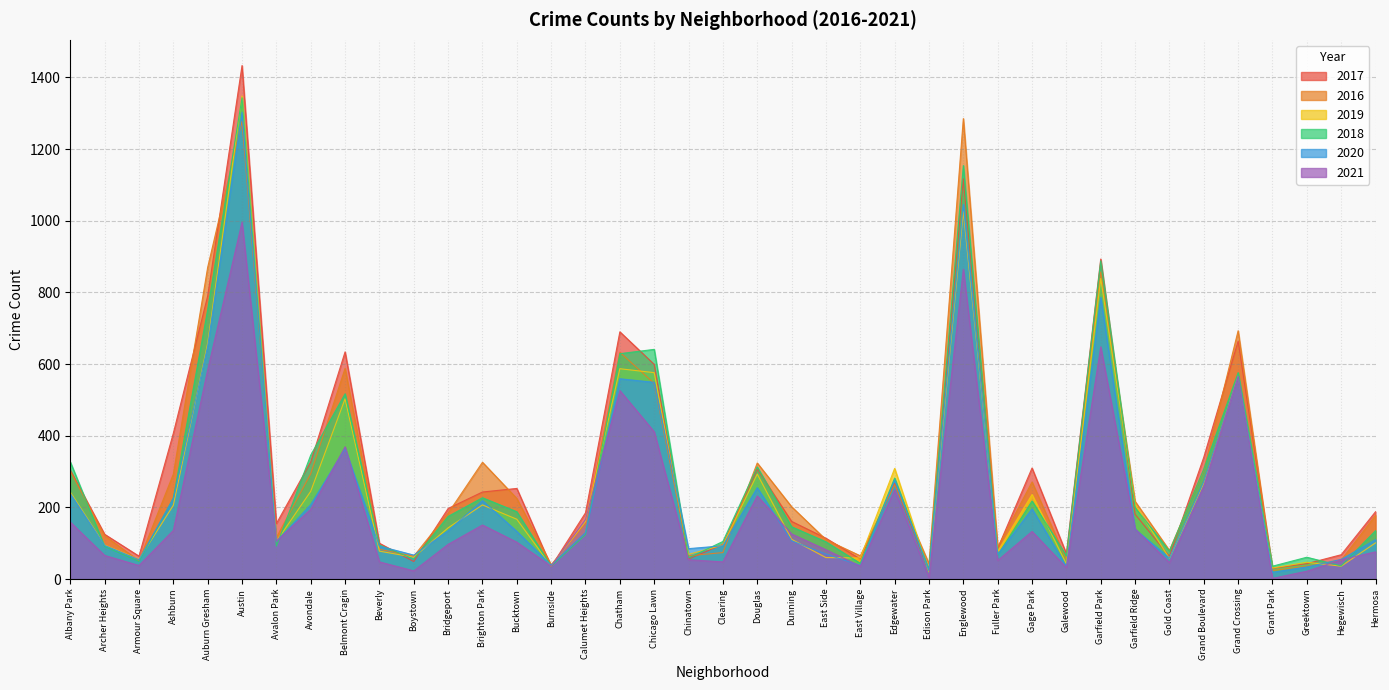

What is the value of the 2019 point at the 17th from the left?

587